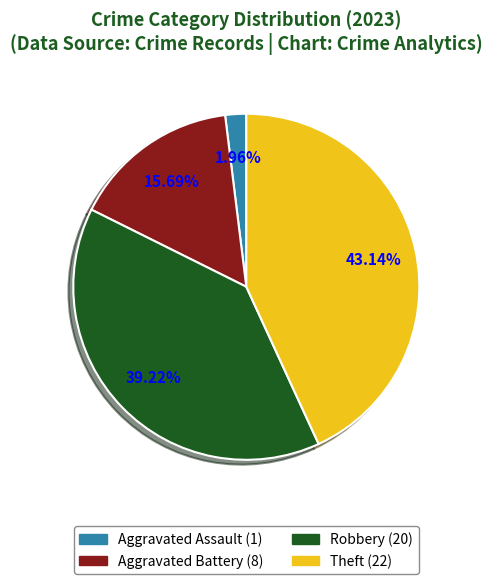

Count the number of slices in the pie.

4